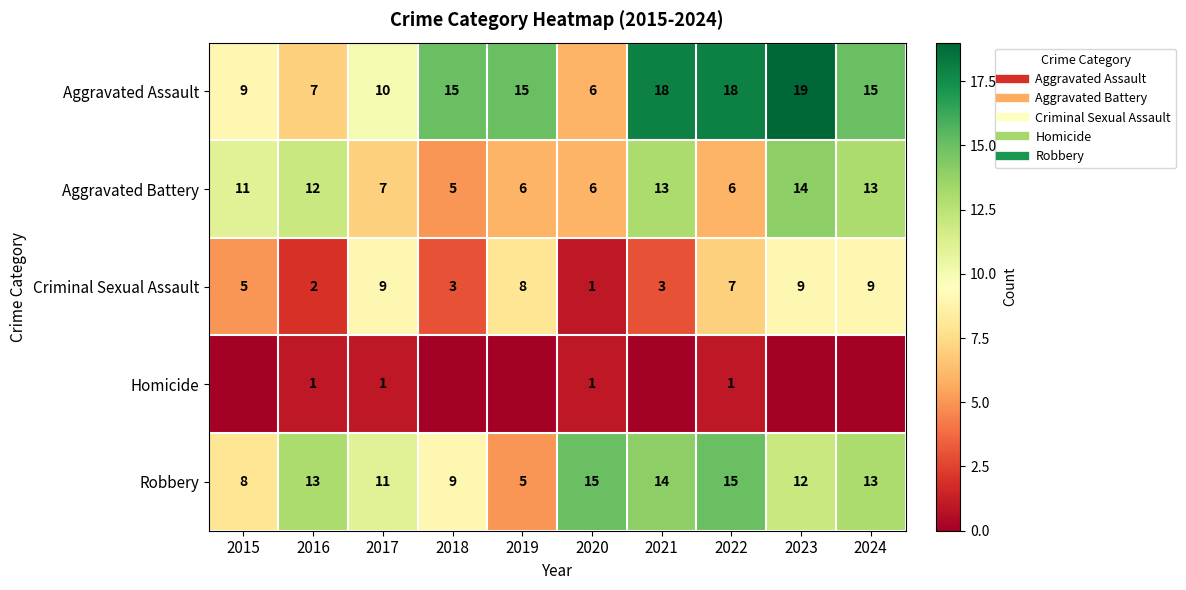

How many data points does each series have?

10